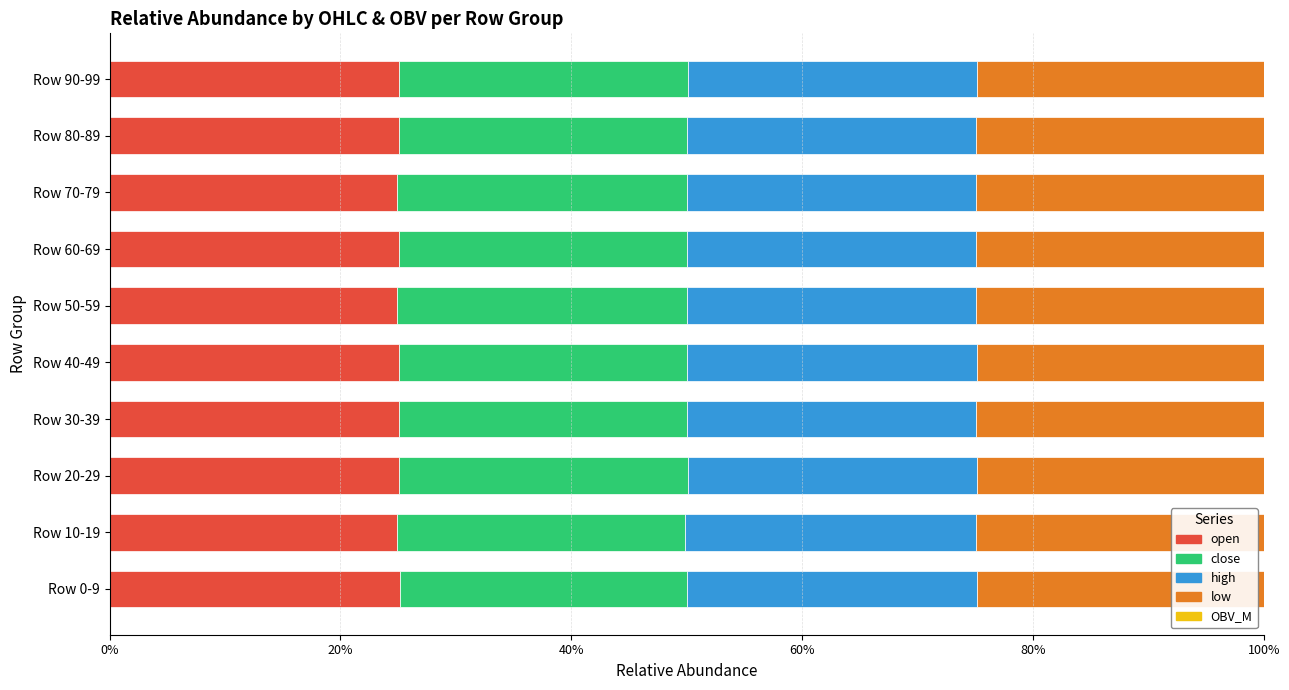

What is the value of the close bar at the 7th from the left?

0.2